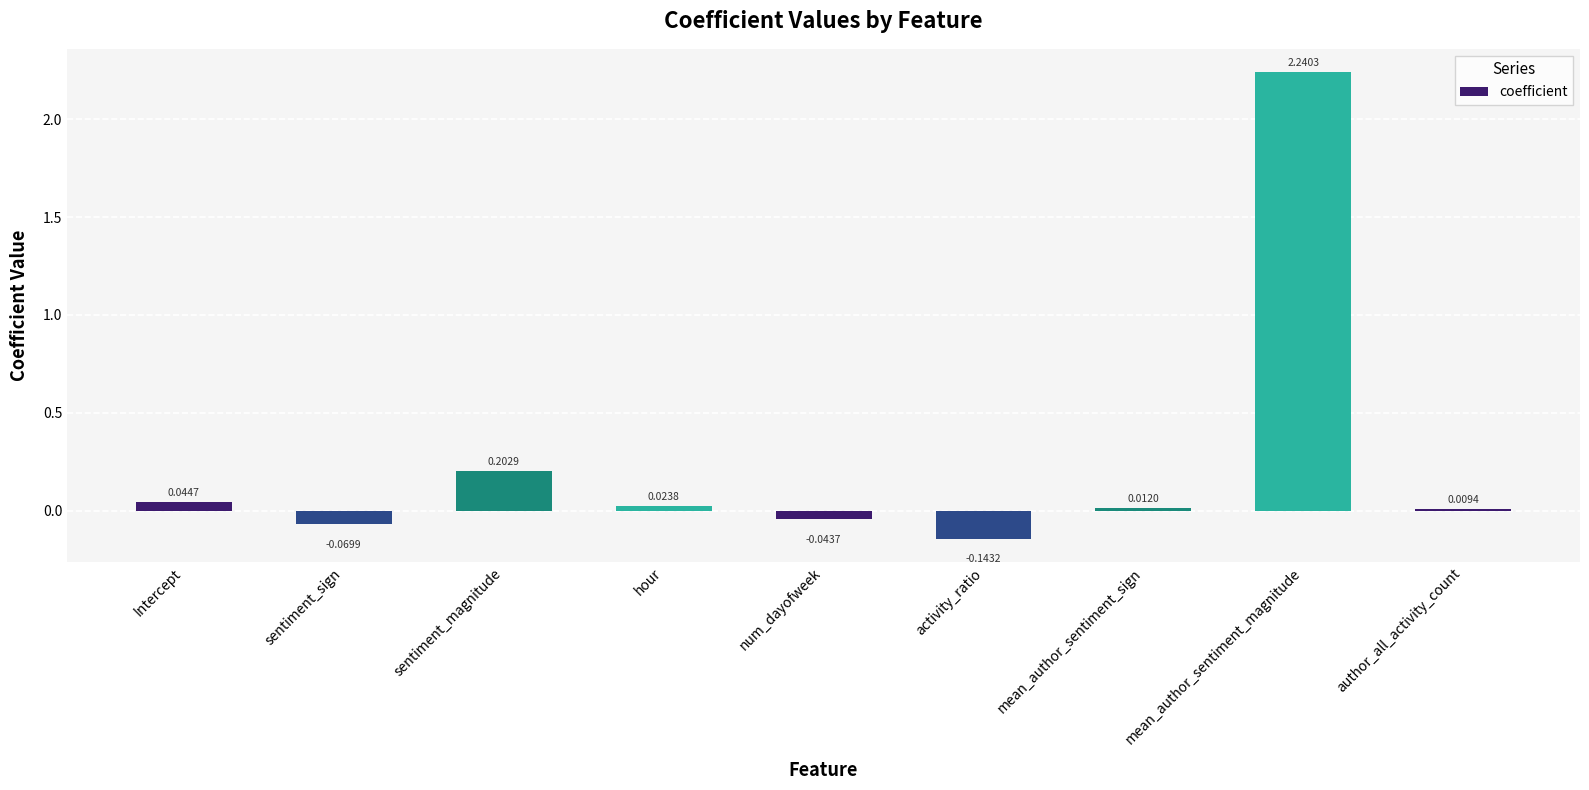

What is the change in value from num_dayofweek to author_all_activity_count?

+0.1